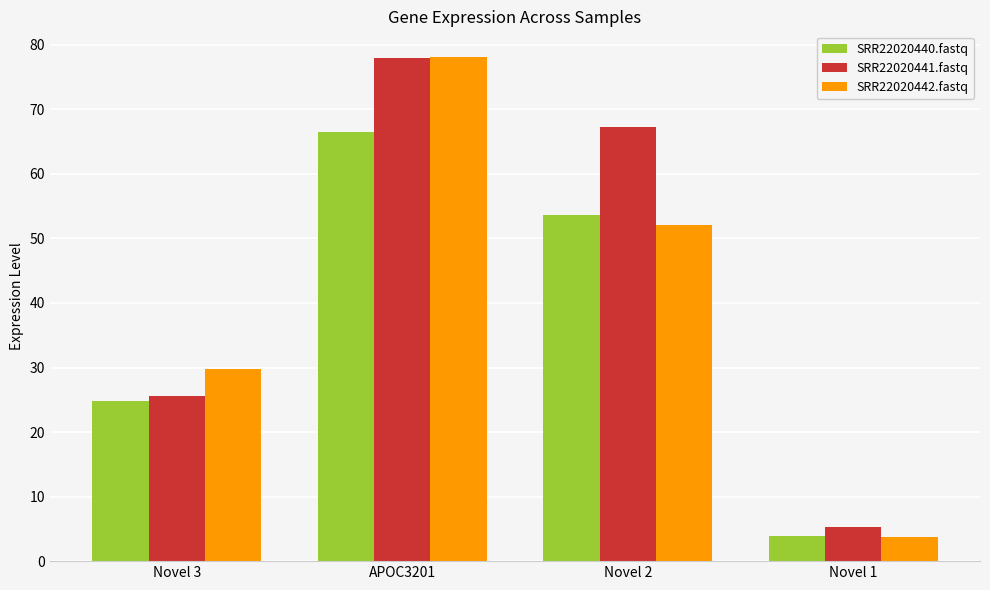

Is it true that SRR22020440.fastq equals 24.8 at Novel 3?

True